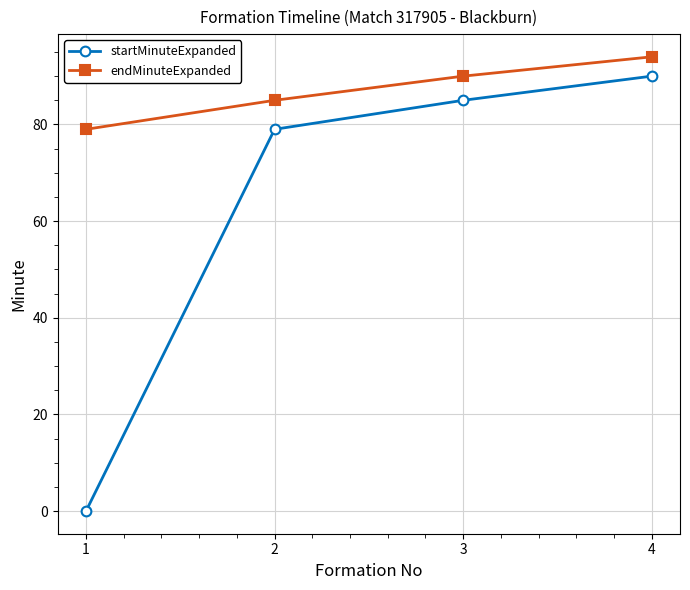

Reading left to right, transcribe all the data shown in this chart.

startMinuteExpanded: 1=0	2=79	3=85	4=90
endMinuteExpanded: 1=79	2=85	3=90	4=94